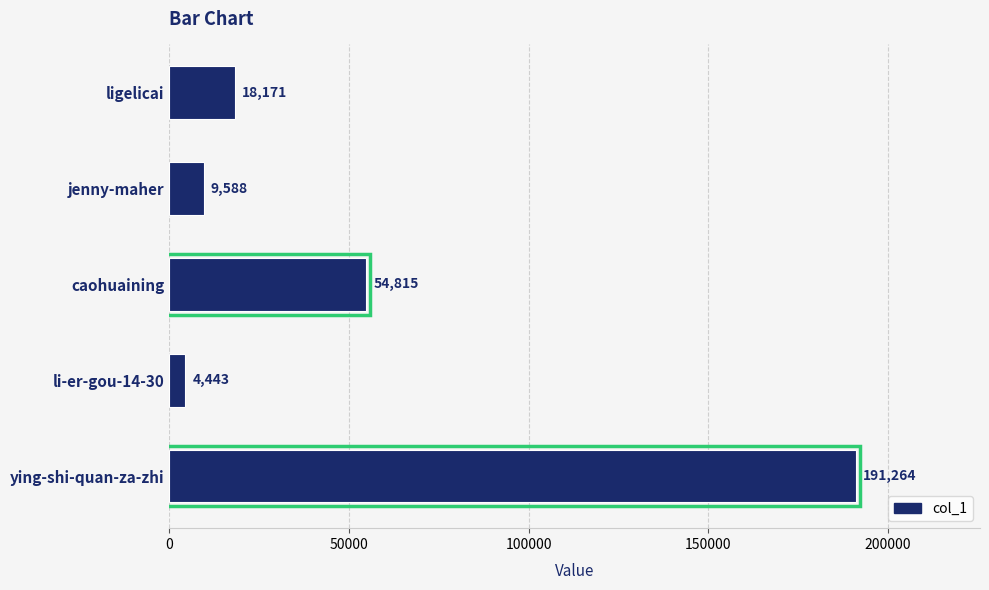

What is the difference between the maximum and minimum values?

186821